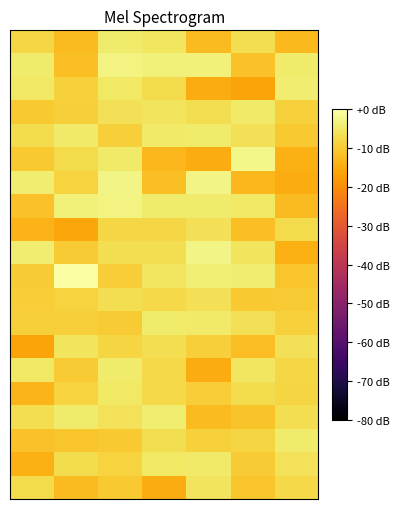

Which category has the highest value across all series?

1